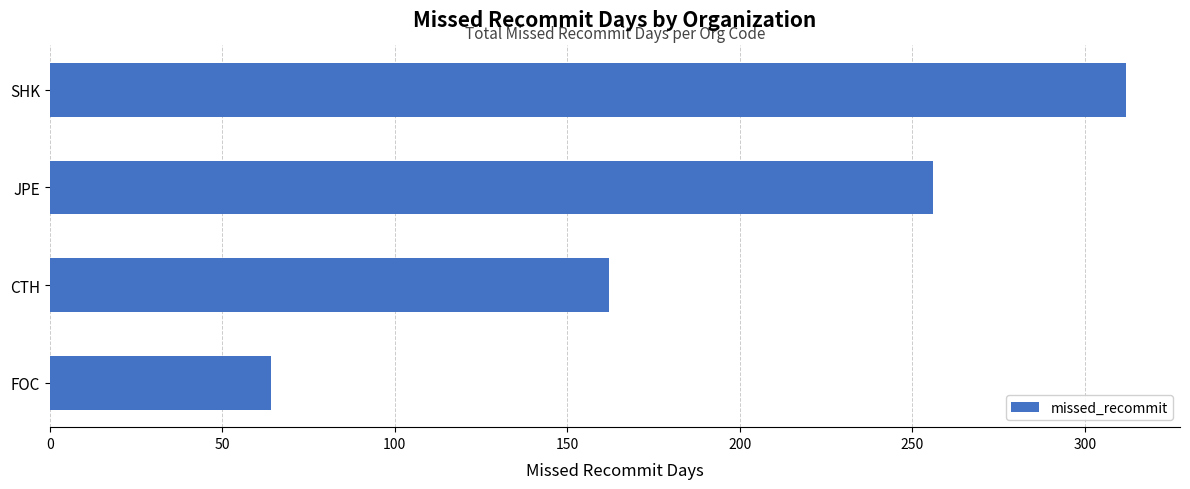

The value at FOC is 64. True or false?

True